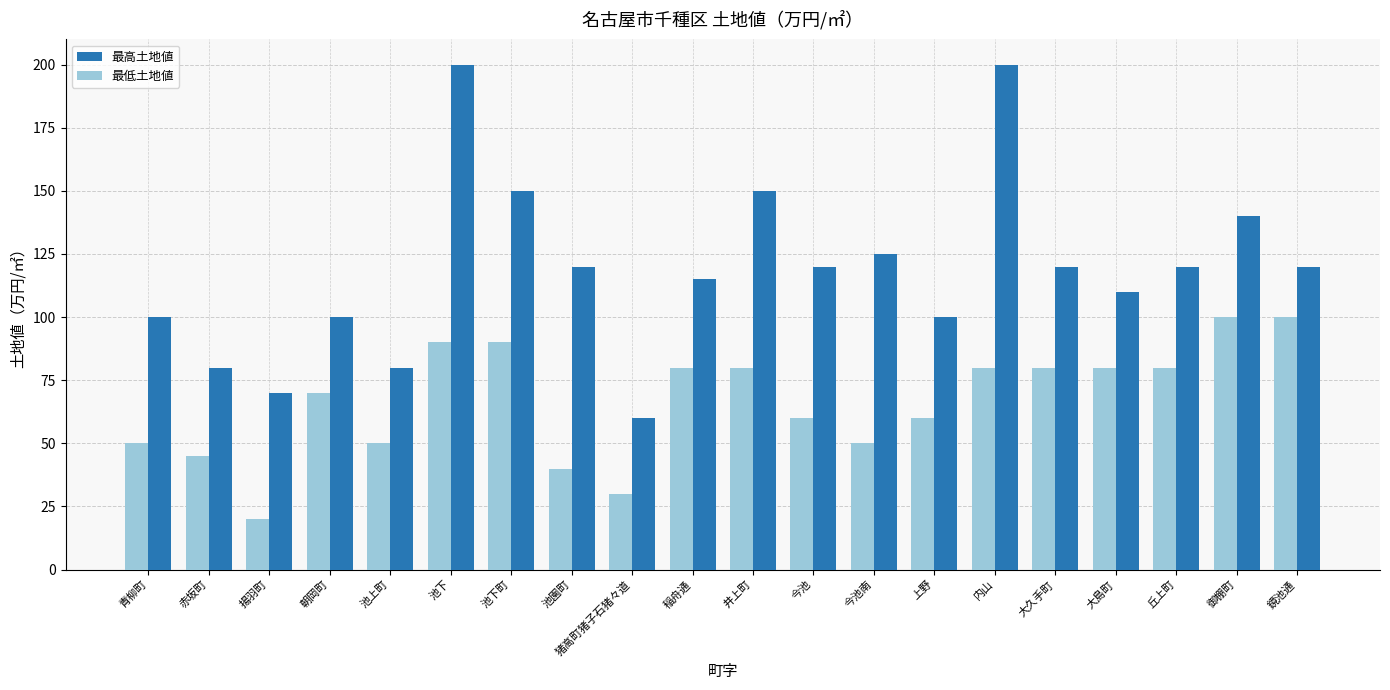

Which series has the widest spread of values?

最高土地値